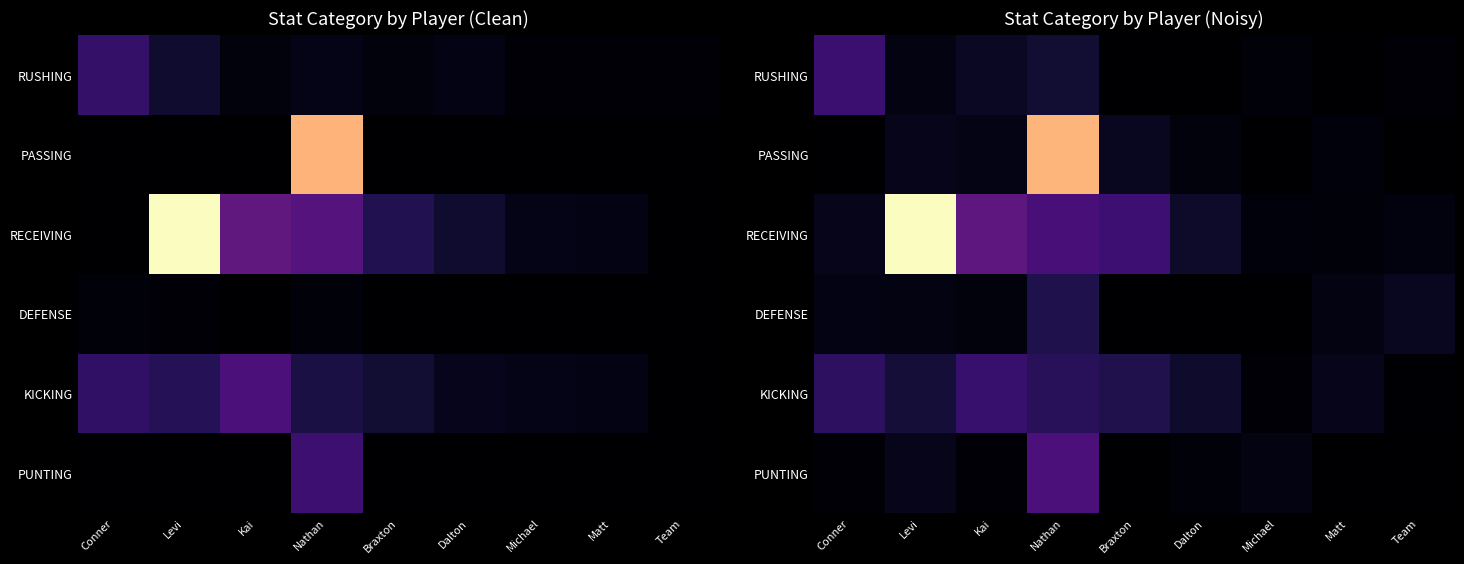

At which label does RECEIVING first exceed 9?

Levi